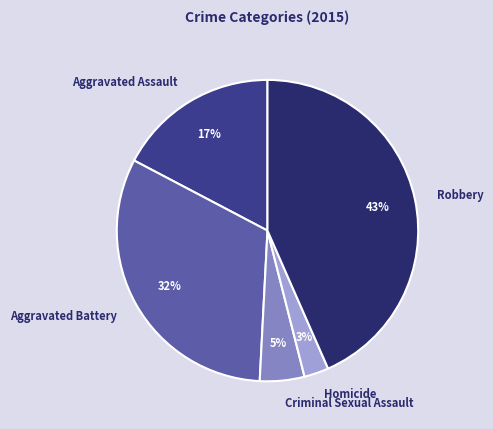

To the nearest percent, what is the average slice percentage?

20%